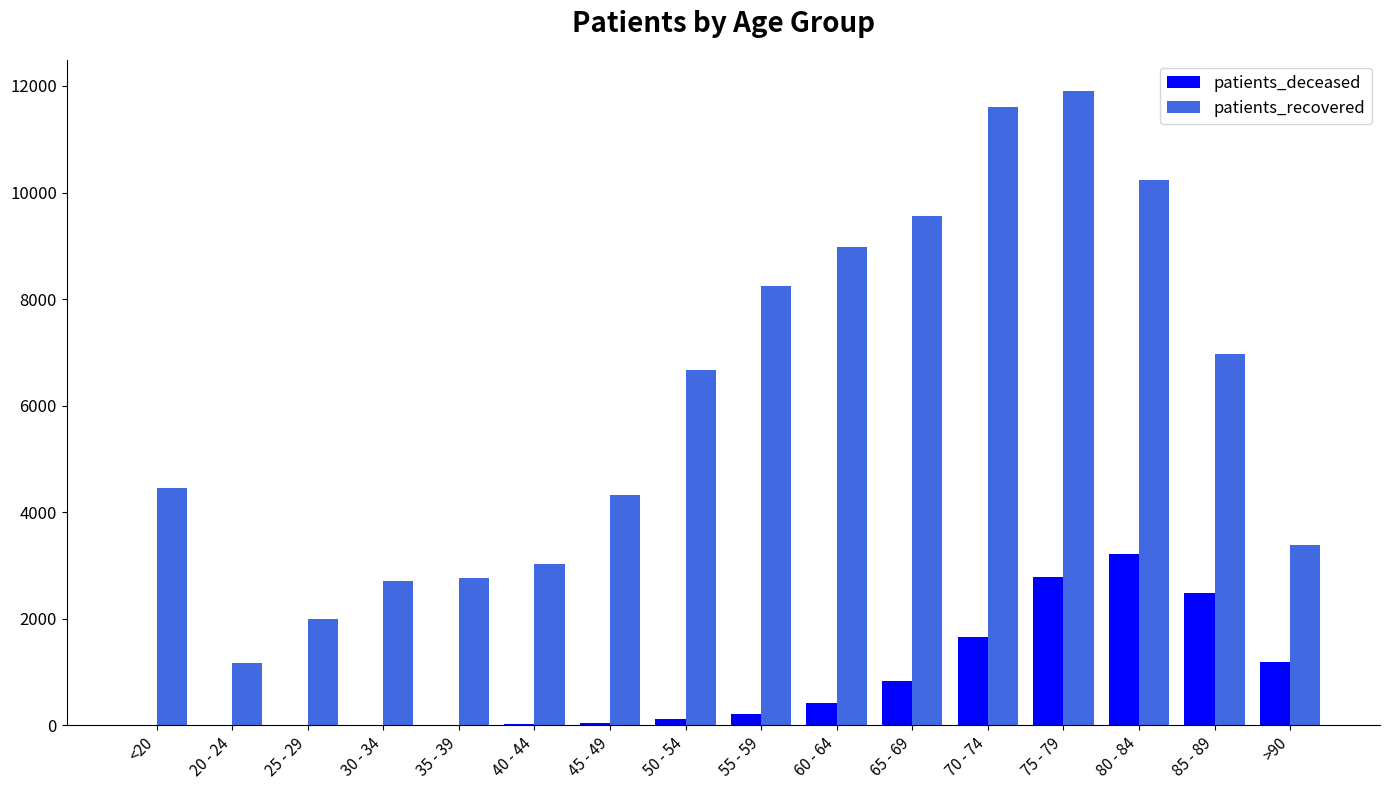

What is the highest value of the patients_deceased series?

3221